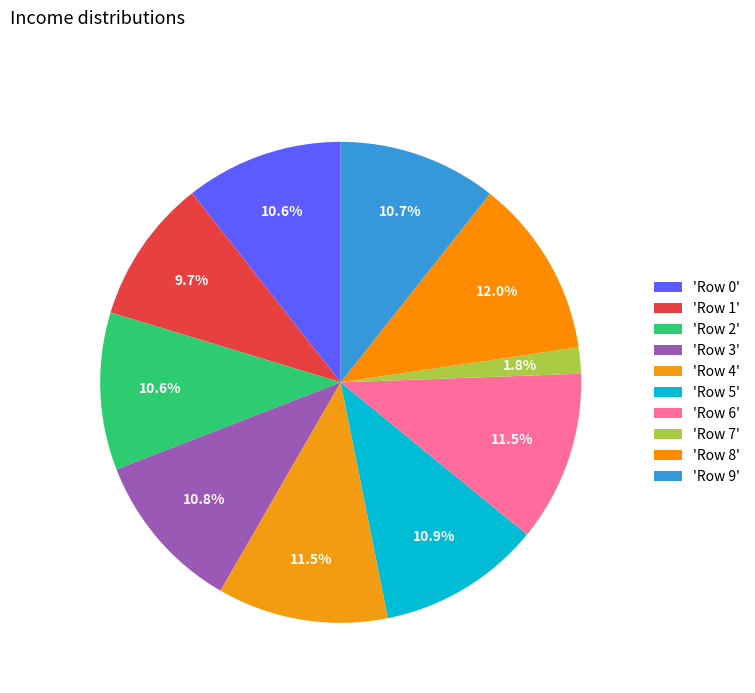

Rank the categories by value from lowest to highest.

Row 7, Row 1, Row 0, Row 2, Row 9, Row 3, Row 5, Row 4, Row 6, Row 8